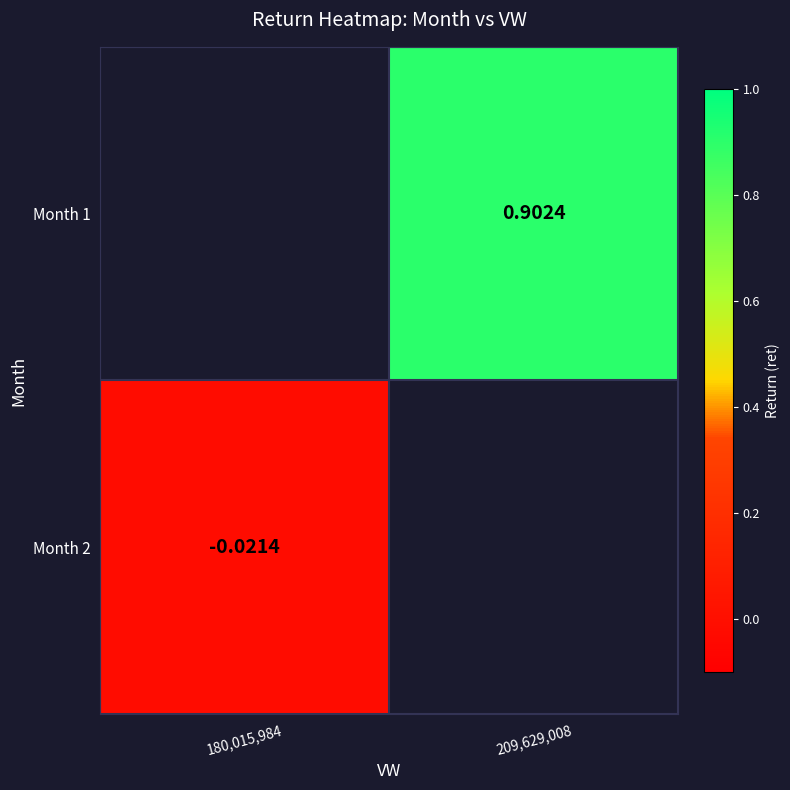

Is the value of Month 2 at 180,015,984 greater than the value of Month 1 at 209,629,008?

No